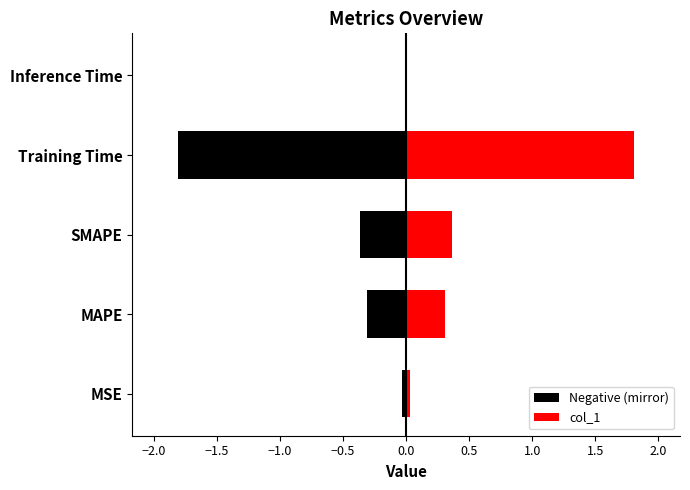

List the labels in order of value, smallest first.

Inference Time, MSE, MAPE, SMAPE, Training Time